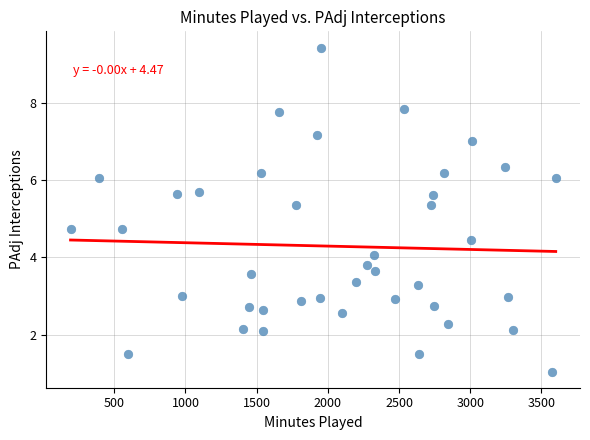

What is the range of X values (max minus min)?

3408.0